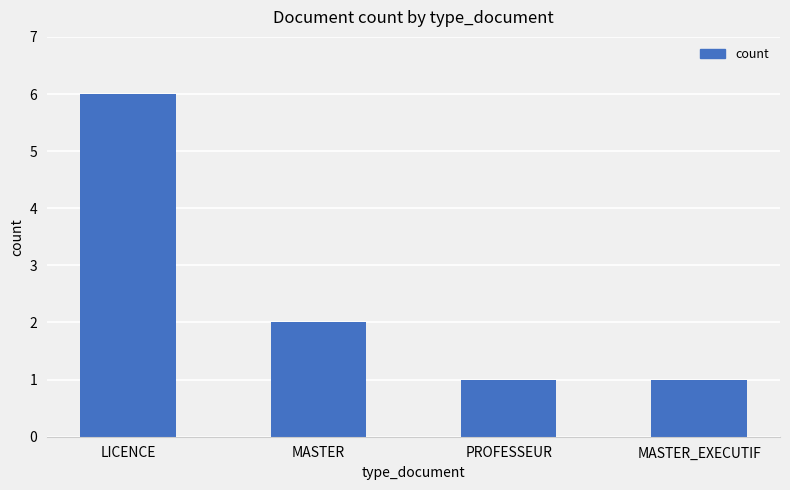

Reading right to left, list all the values displayed in this chart.

MASTER_EXECUTIF=1	PROFESSEUR=1	MASTER=2	LICENCE=6